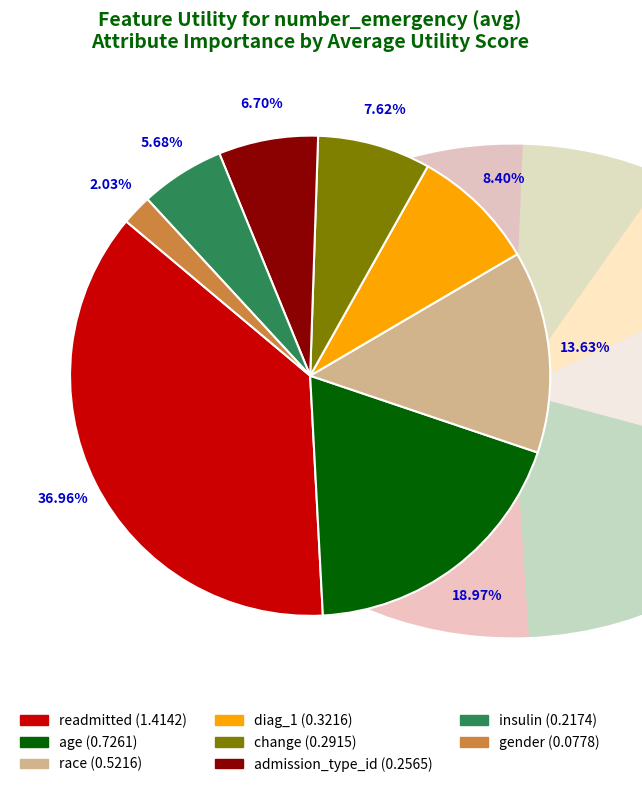

Rank the categories by value from highest to lowest.

readmitted, age, race, diag_1, change, admission_type_id, insulin, gender